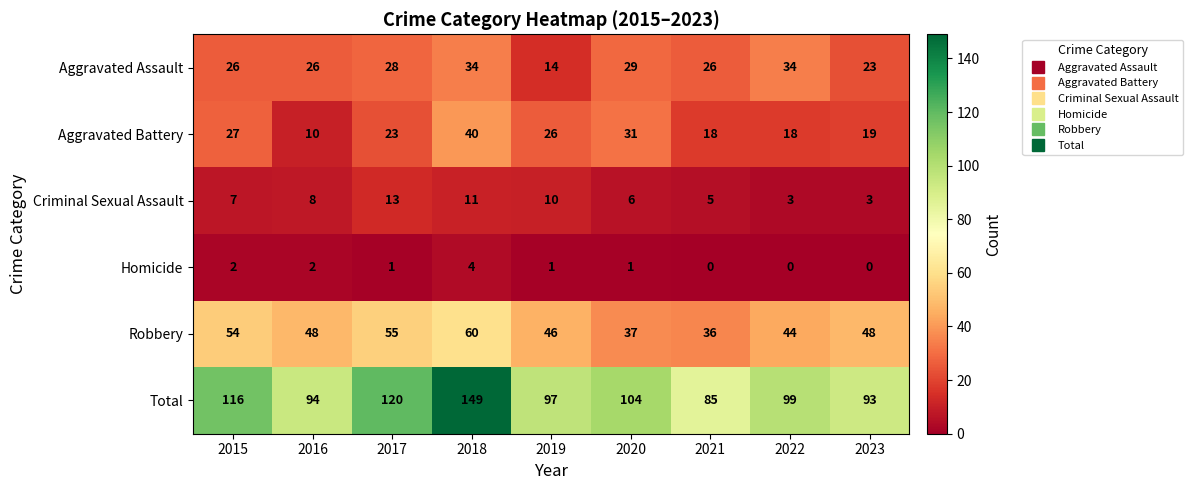

What is the difference between the maximum and second lowest values in the Criminal Sexual Assault series?

10